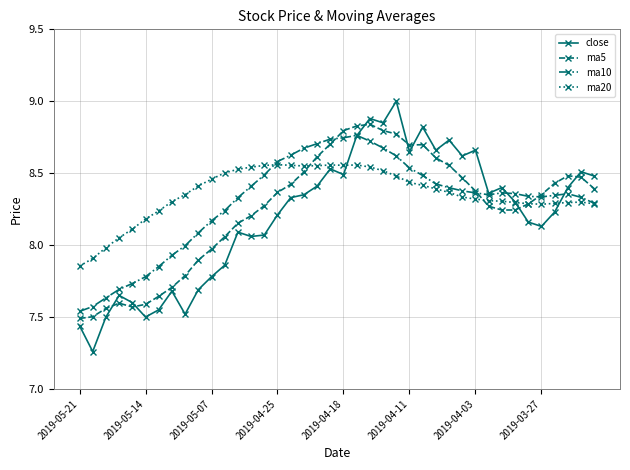

How many lines are shown in the chart?

4